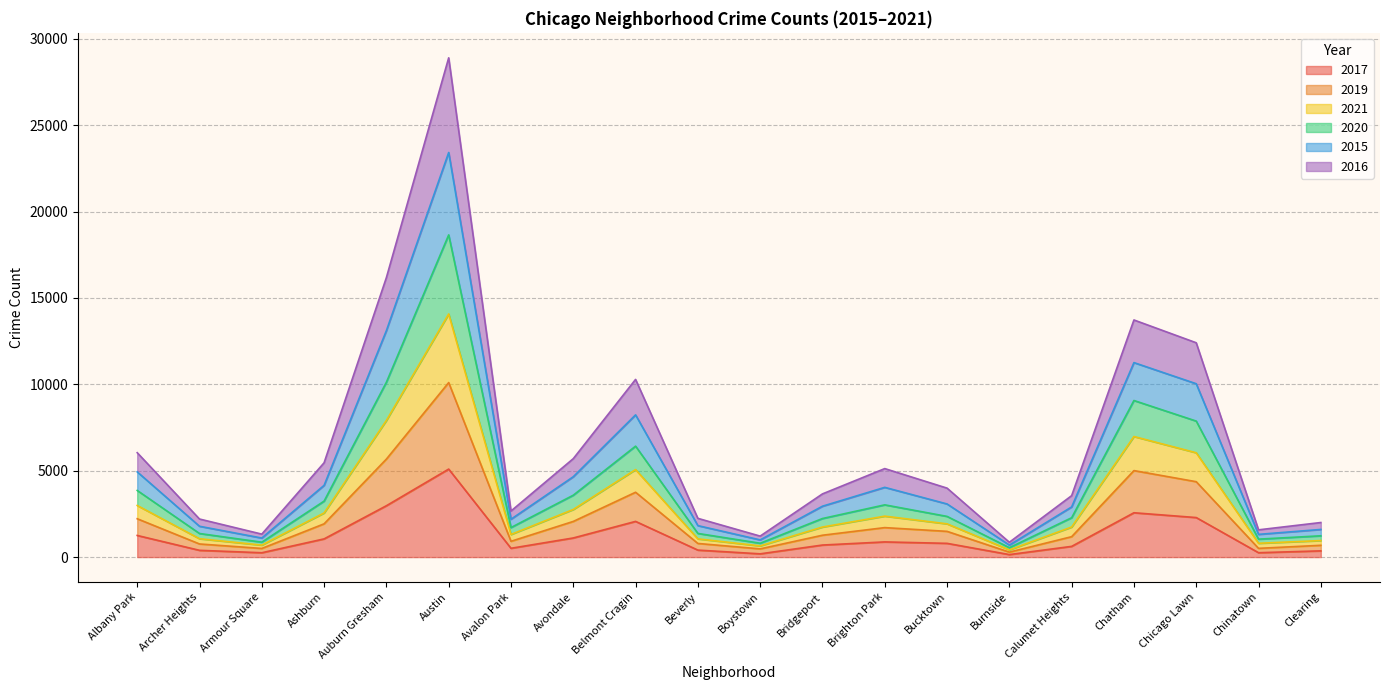

Is it true that 2017 equals 2288 at Chicago Lawn?

True